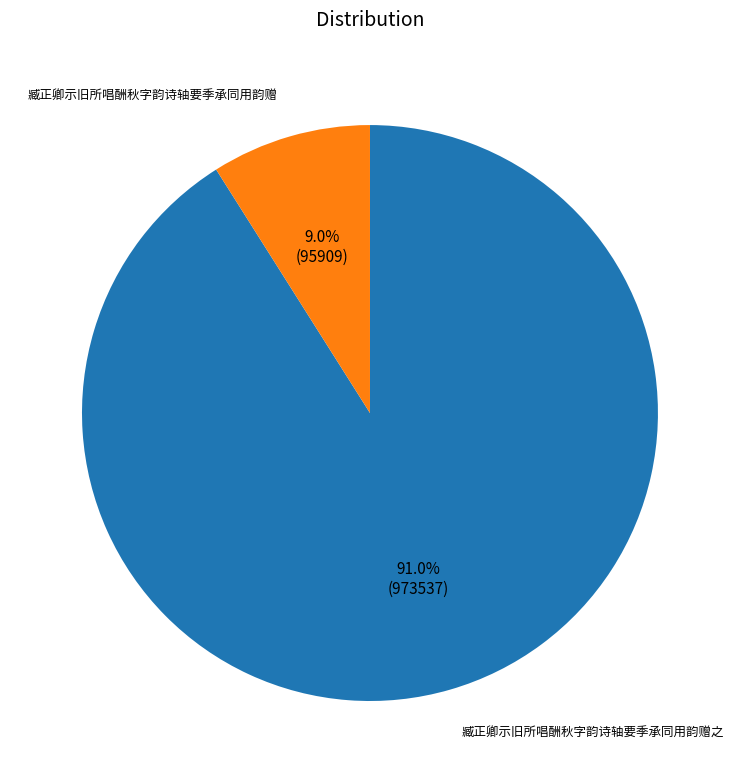

Is there any slice that represents more than half of the pie?

Yes